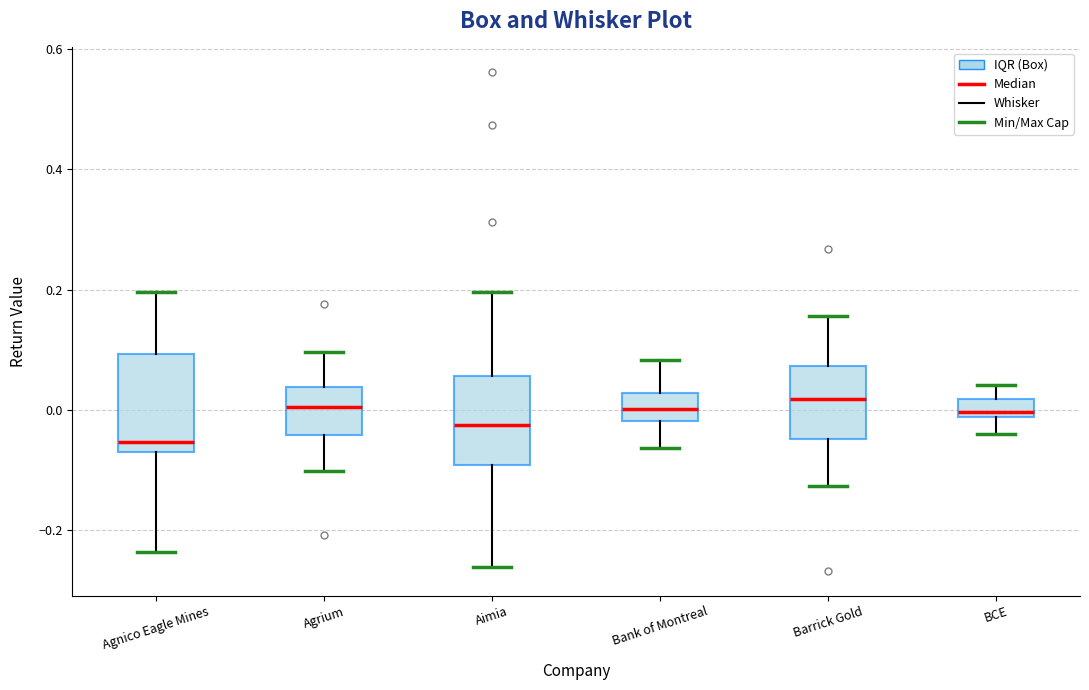

Reading left to right, transcribe this box plot: for each box, give where its median line is, the range the box spans, and where its two whiskers end, as read against the y-axis. The values are not printed on the chart, so give them approximately, as read against the axis.

Agnico Eagle Mines: median -0.06 (just above the box's lower edge), box -0.06 to 0.10, whiskers -0.24 to 0.20
Agrium: median 0.00, box -0.04 to 0.04, whiskers -0.10 to 0.10
Aimia: median -0.02, box -0.10 to 0.06, whiskers -0.26 to 0.20
Bank of Montreal: median 0.00, box -0.02 to 0.02, whiskers -0.06 to 0.08
Barrick Gold: median 0.02, box -0.04 to 0.08, whiskers -0.12 to 0.16
BCE: median 0.00, box -0.02 to 0.02, whiskers -0.04 to 0.04